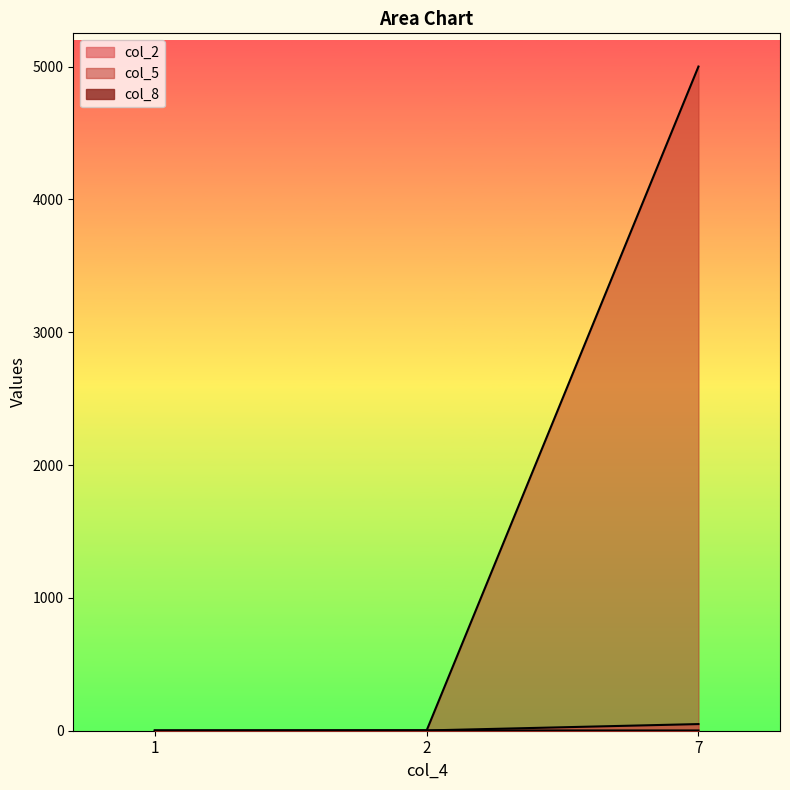

How many data points in col_2 are above 2?

1